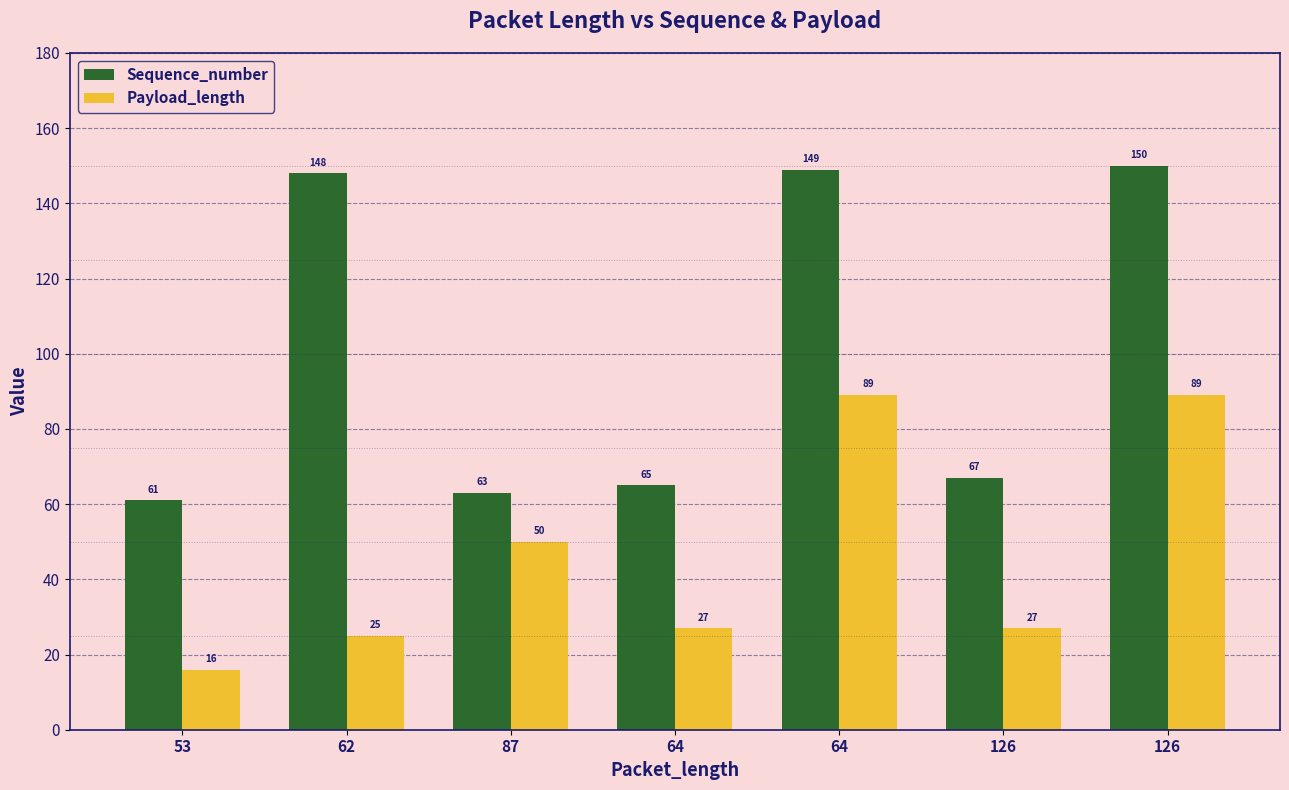

What is the difference between the second highest and second lowest values in the Payload_length series?

64